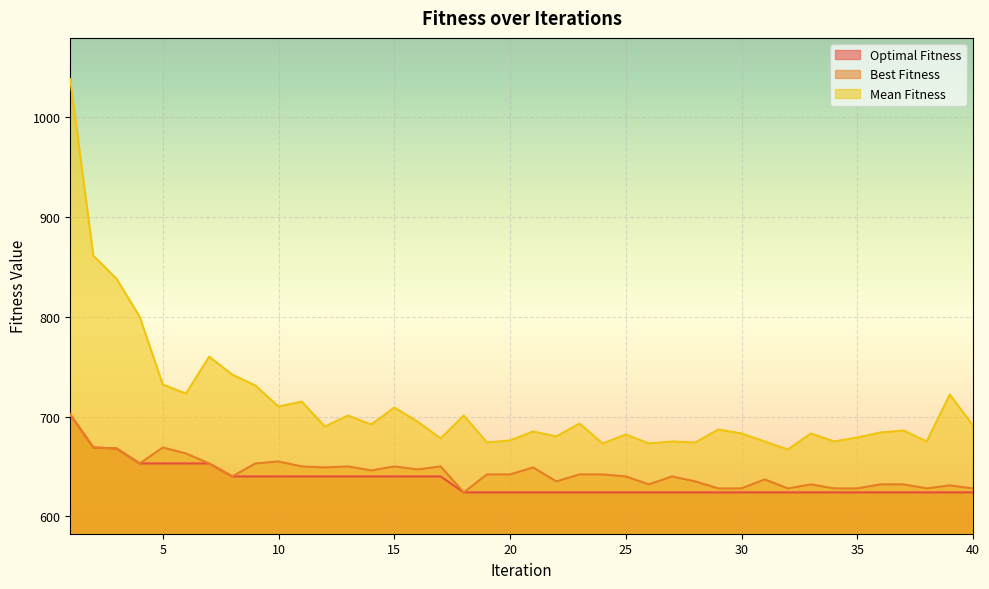

List the series in order of their peak value, lowest first.

Optimal Fitness, Best Fitness, Mean Fitness